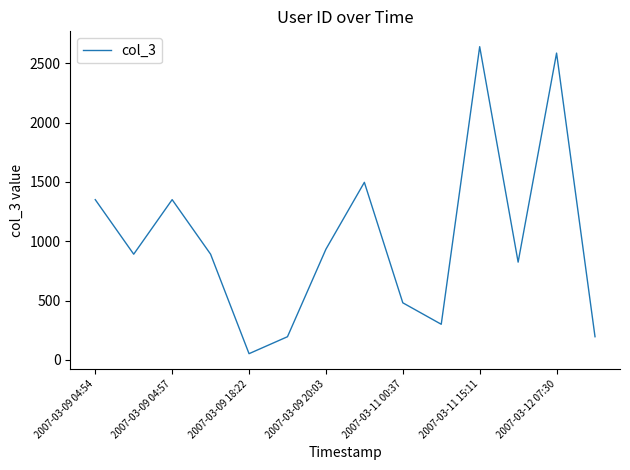

What is the maximum value shown in the chart?

2641